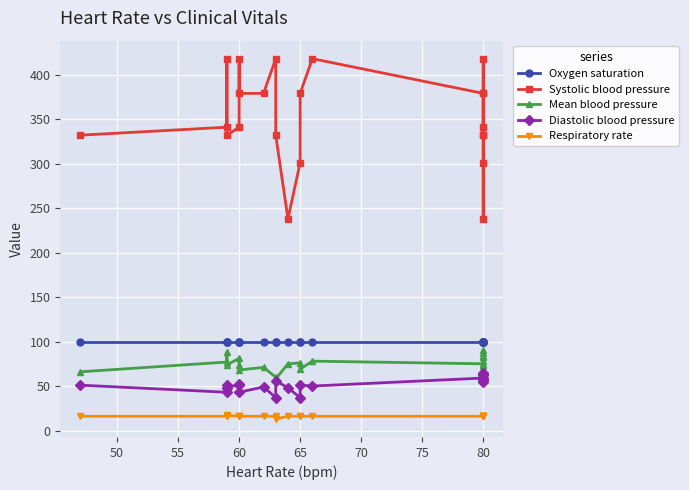

True or false: Diastolic blood pressure has more than 2 points higher than both neighbors.

True